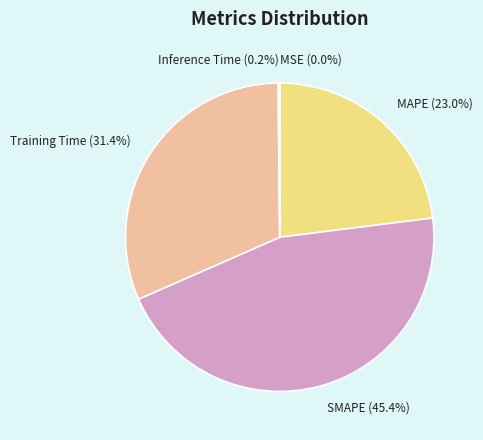

What is the total percentage of MAPE and SMAPE?

68.4%